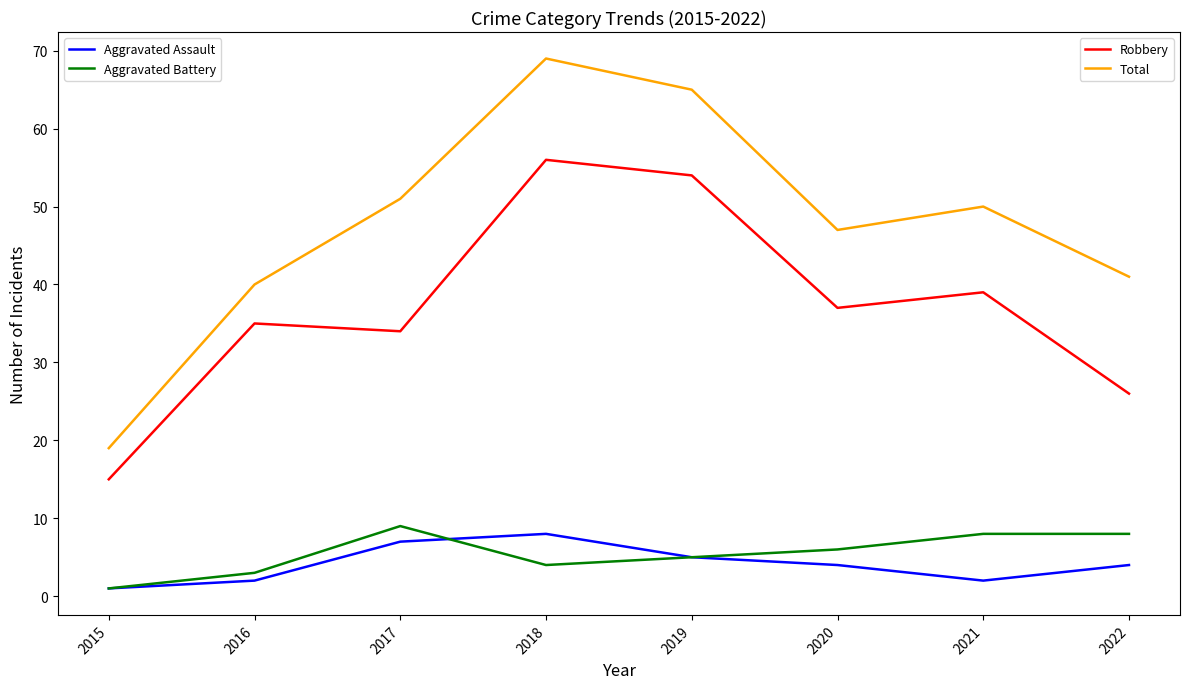

What is the total value across all series at 2017?

101